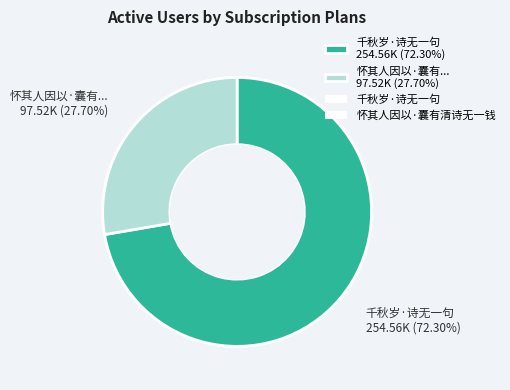

Which category accounts for the majority?

千秋岁·诗无一句 254.56K (72.30%)